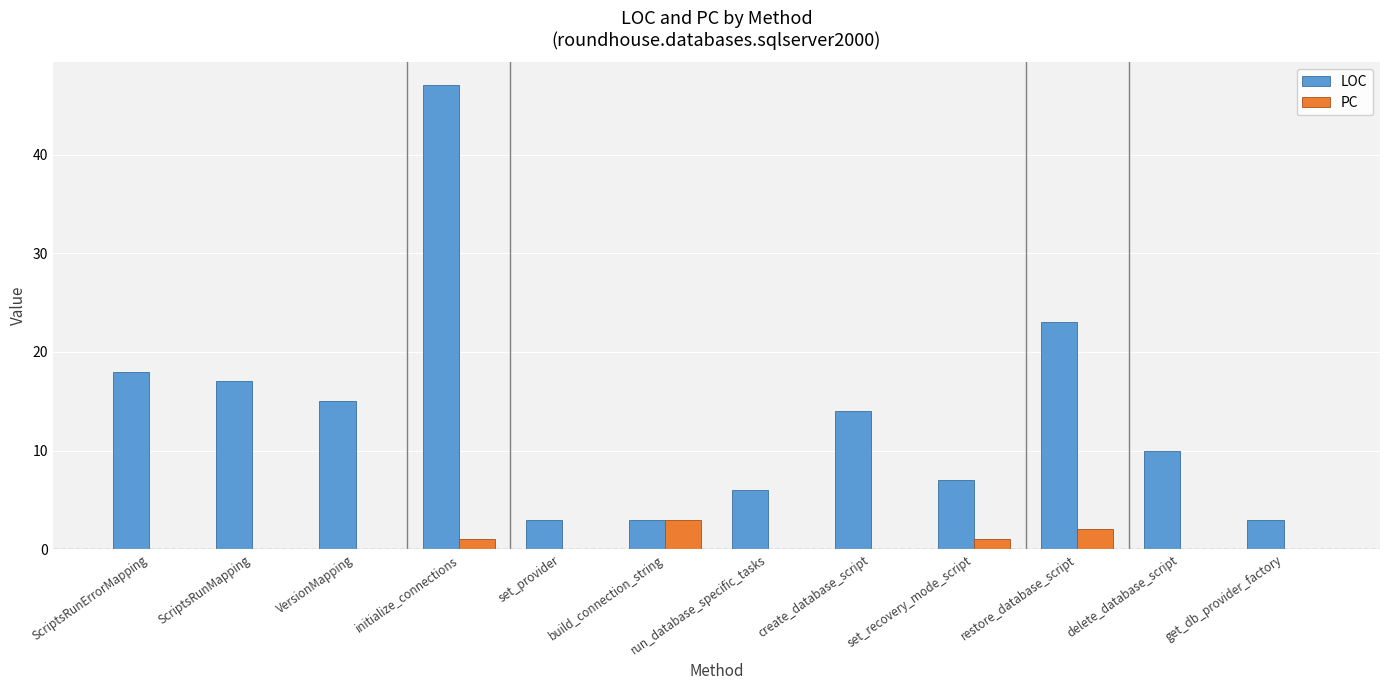

Are the bars grouped side by side (vs. stacked)?

Yes